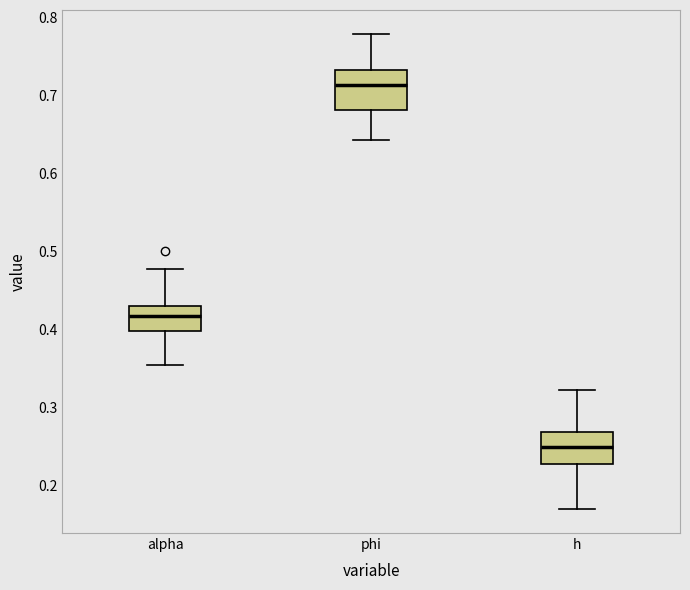

Reading left to right, transcribe this box plot: for each box, give where its median line is, the range the box spans, and where its two whiskers end, as read against the y-axis. The values are not printed on the chart, so give them approximately, as read against the axis.

alpha: median 0.42, box 0.40 to 0.43, whiskers 0.35 to 0.48
phi: median 0.71, box 0.68 to 0.73, whiskers 0.64 to 0.78
h: median 0.25, box 0.23 to 0.27, whiskers 0.17 to 0.32